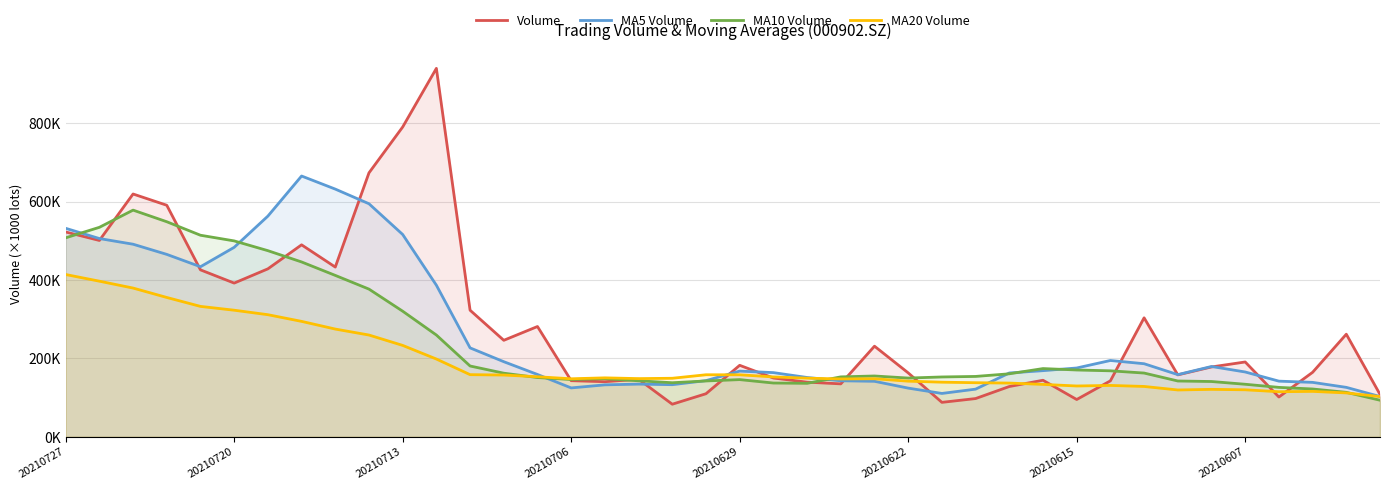

How many lines are shown in the chart?

4